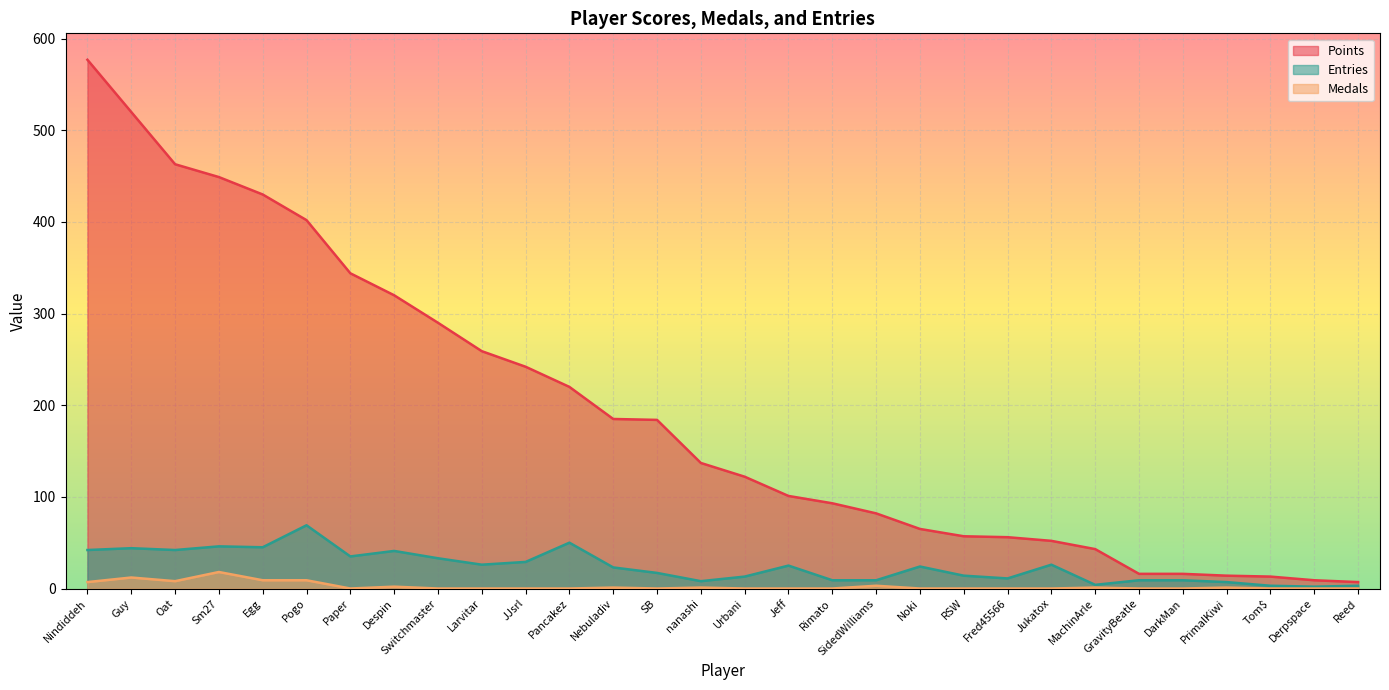

Is it true that Entries equals 42 at Noki?

False